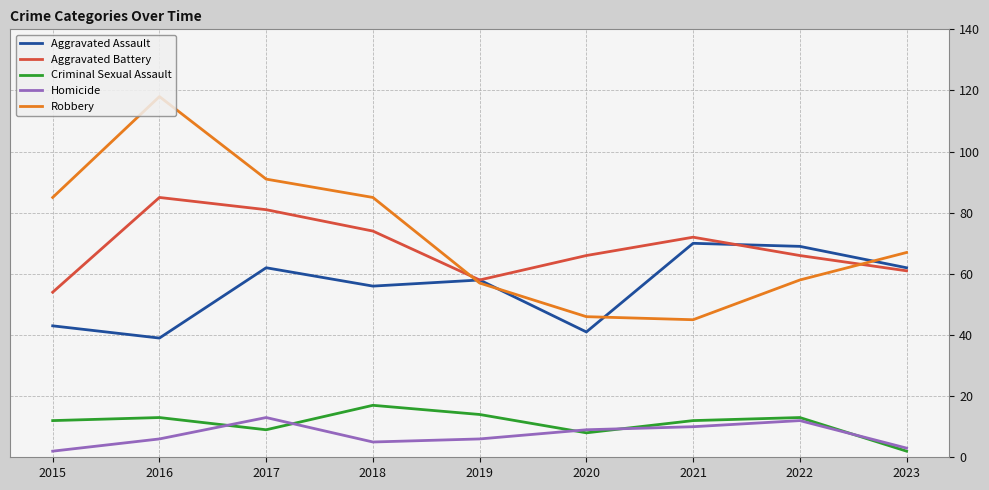

How many interior local valleys does the Criminal Sexual Assault series have?

2